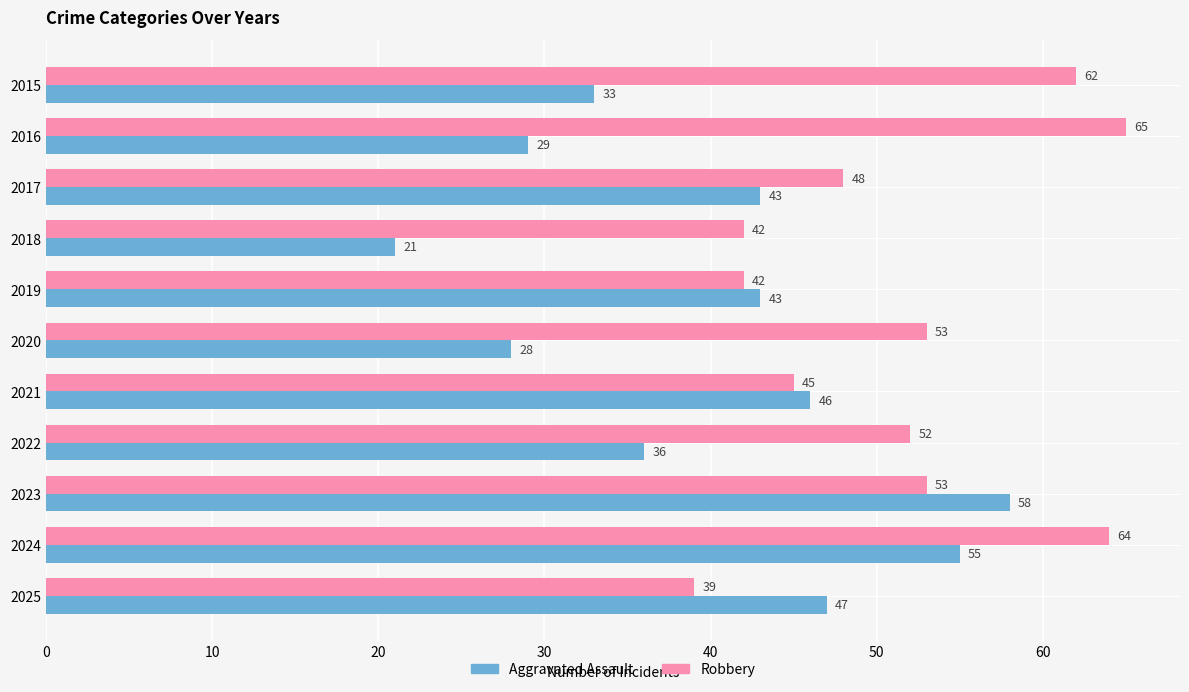

Which series has the largest total across all categories?

Robbery